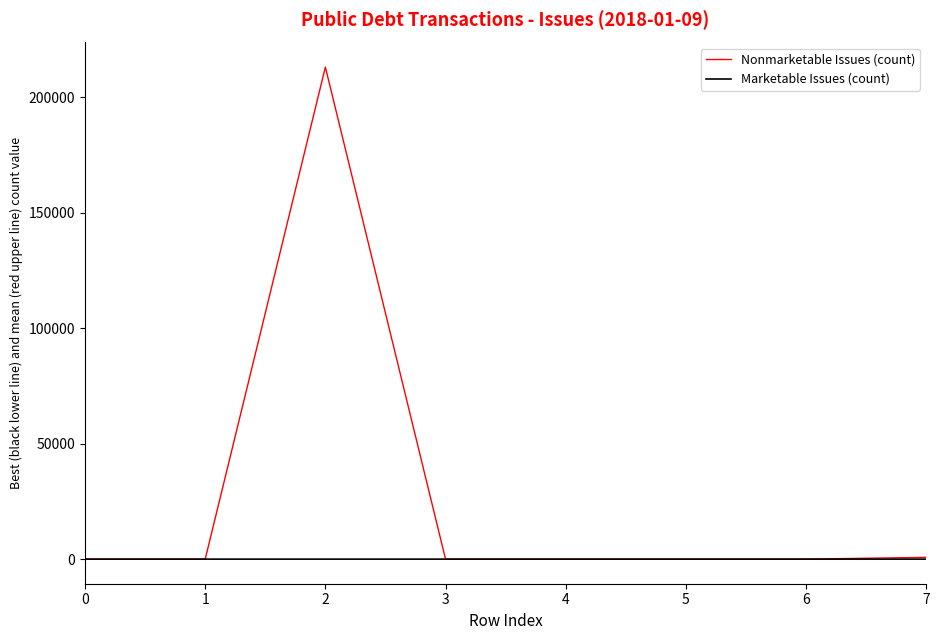

Rank the series by their average value, from highest to lowest.

Nonmarketable Issues (count), Marketable Issues (count)